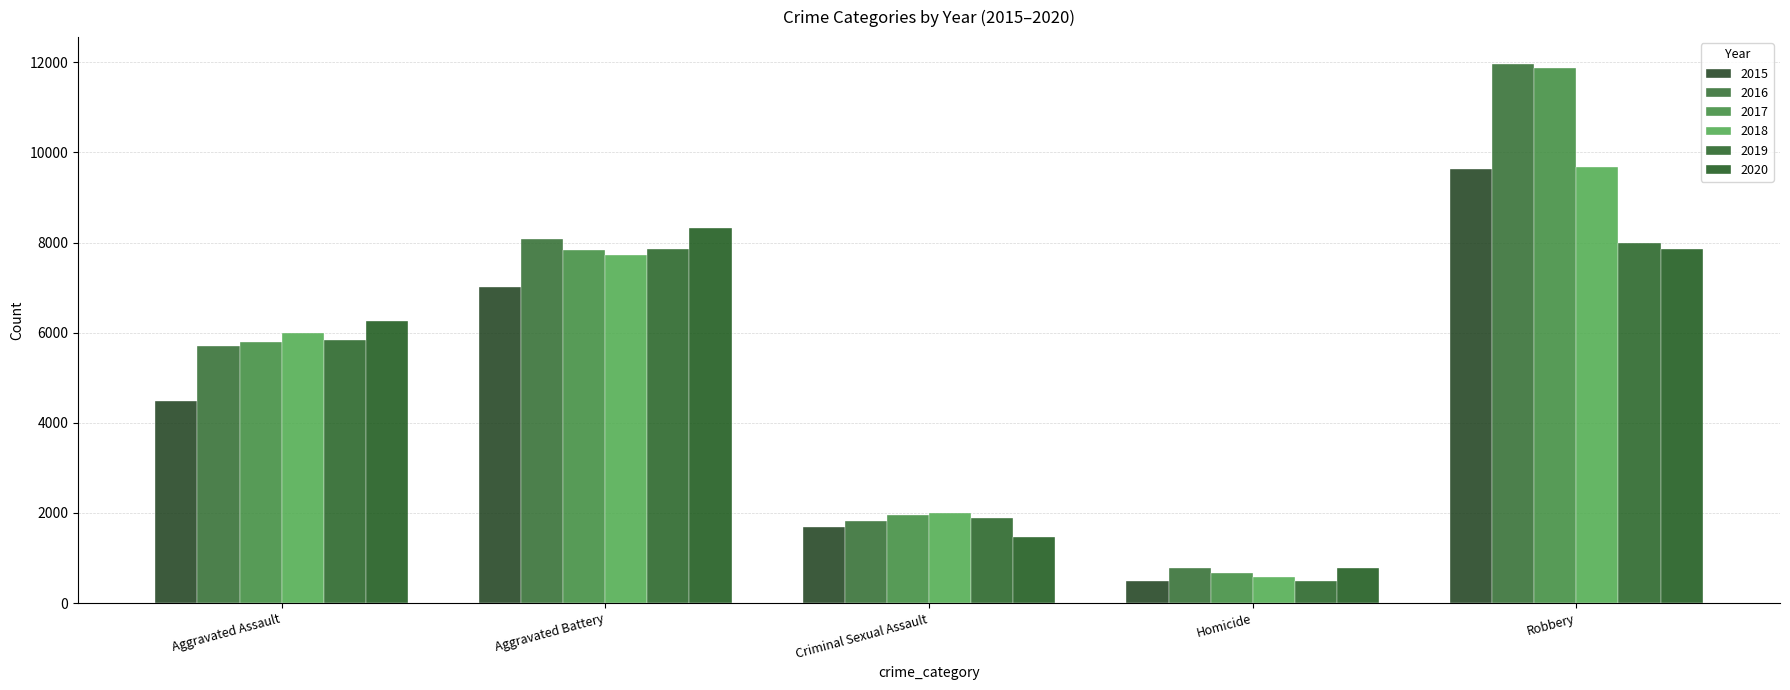

What value does the 2017 series have at Robbery, to the nearest 50?

11900